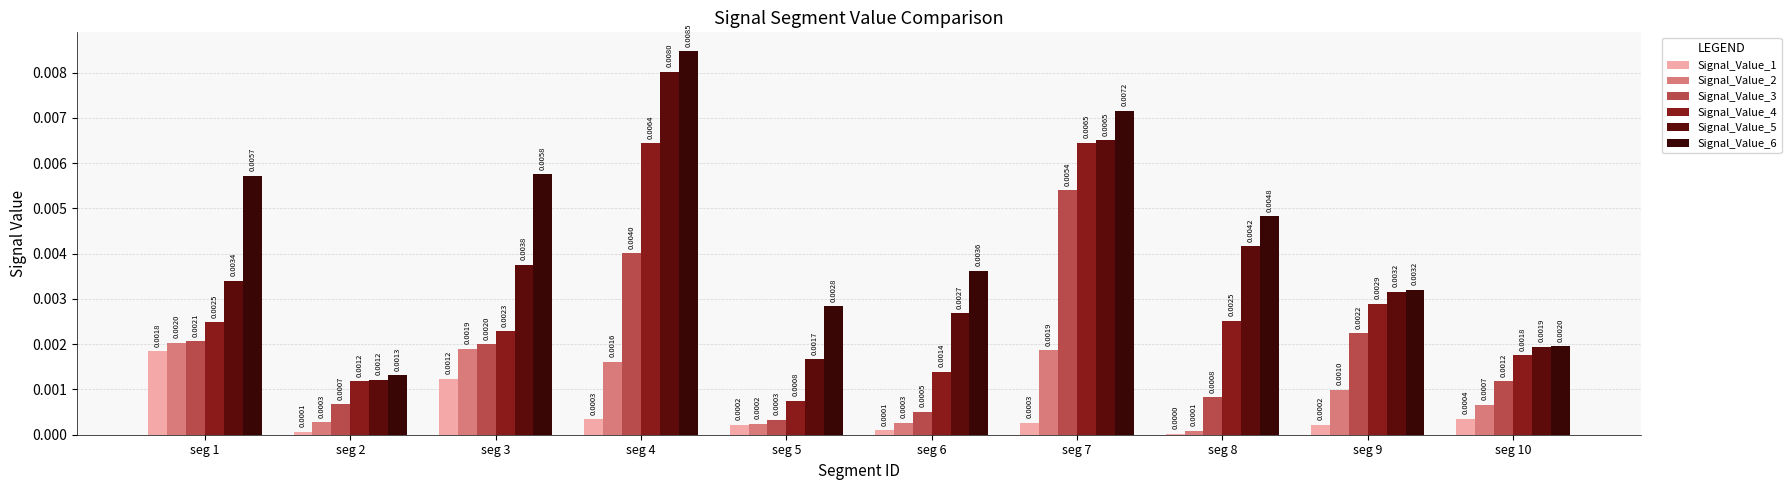

At which label does Signal_Value_6 reach its peak?

seg 4